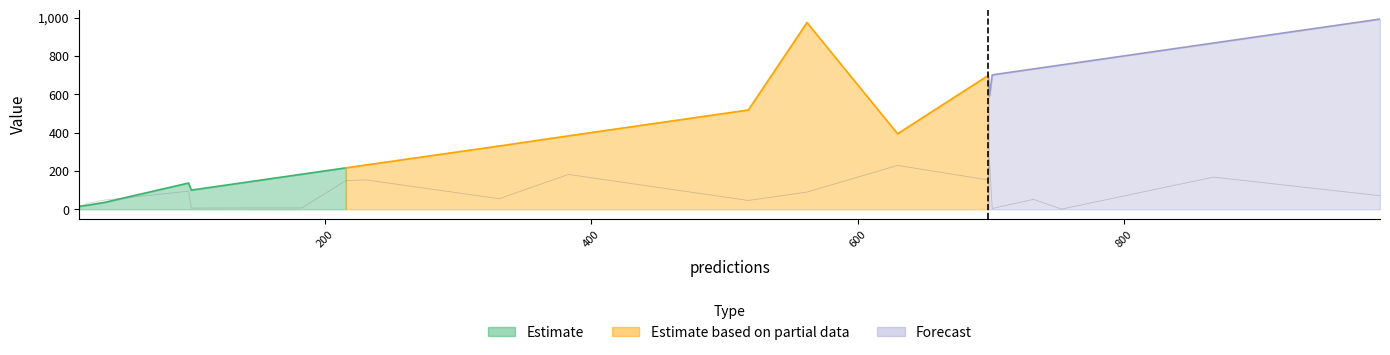

How many categories are shown in the chart?

20